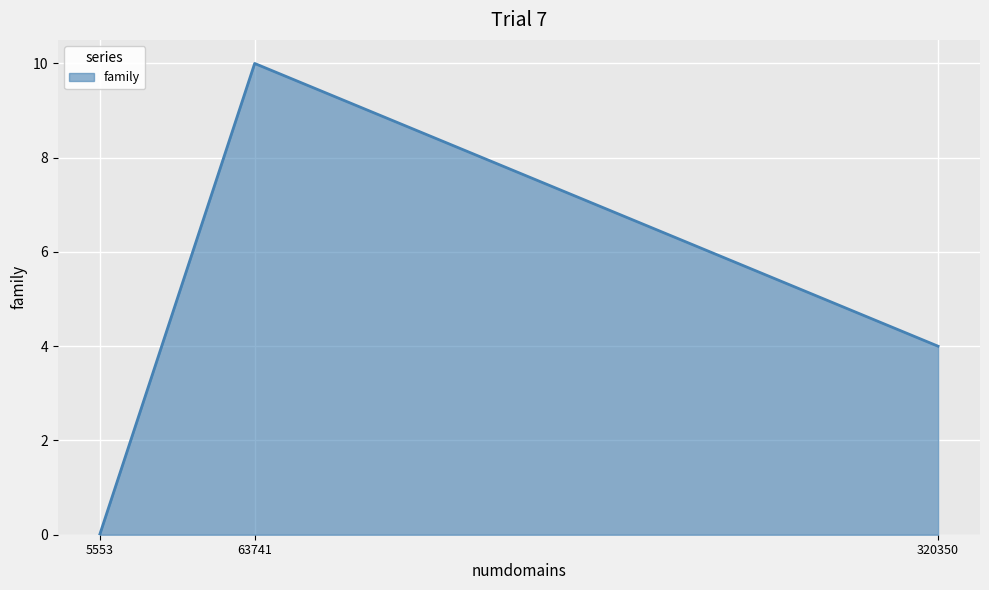

How many lines are shown in the chart?

1